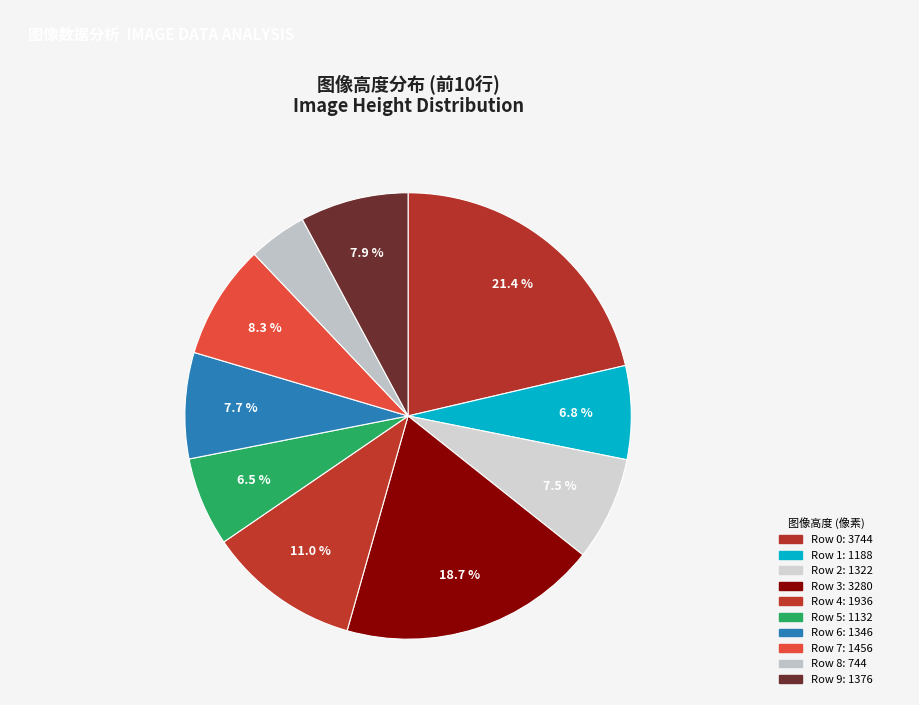

Does Row 4 represent more than half of the total?

No